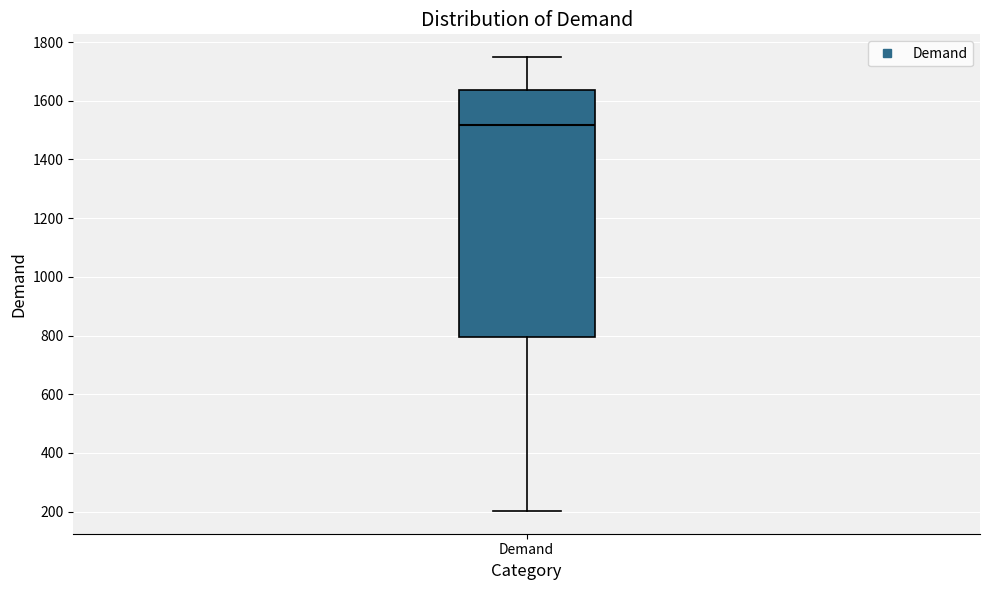

Transcribe this box plot: give where the median line is, the range the box spans, and where the two whiskers end, as read against the y-axis. The values are not printed on the chart, so give them approximately, as read against the axis.

median 1520, box 800 to 1640, whiskers 200 to 1740